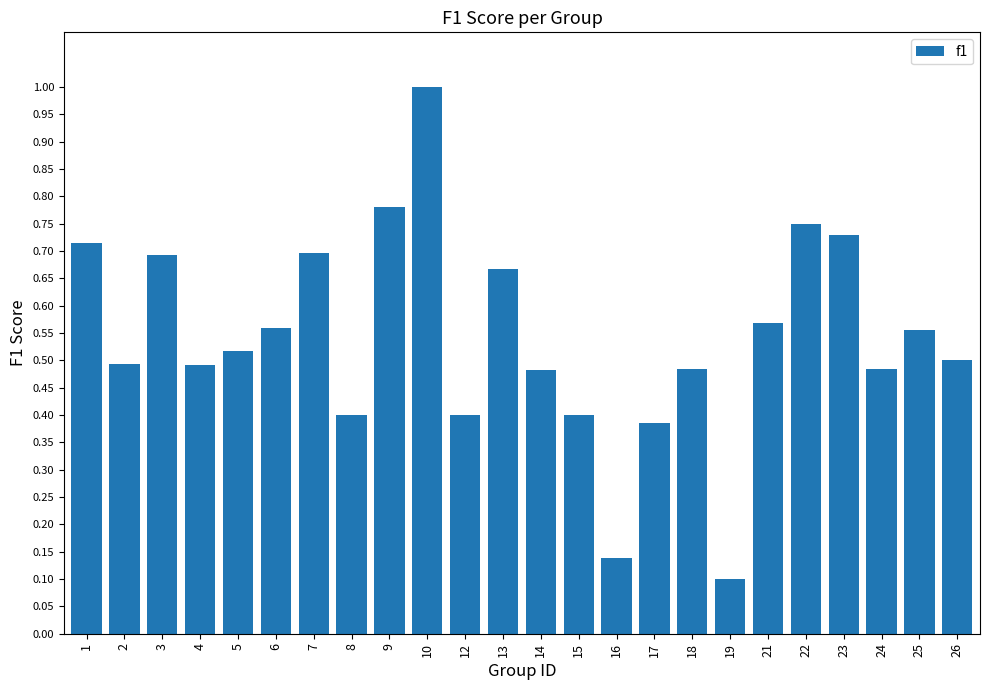

What is the approximate value at 10?

1.0